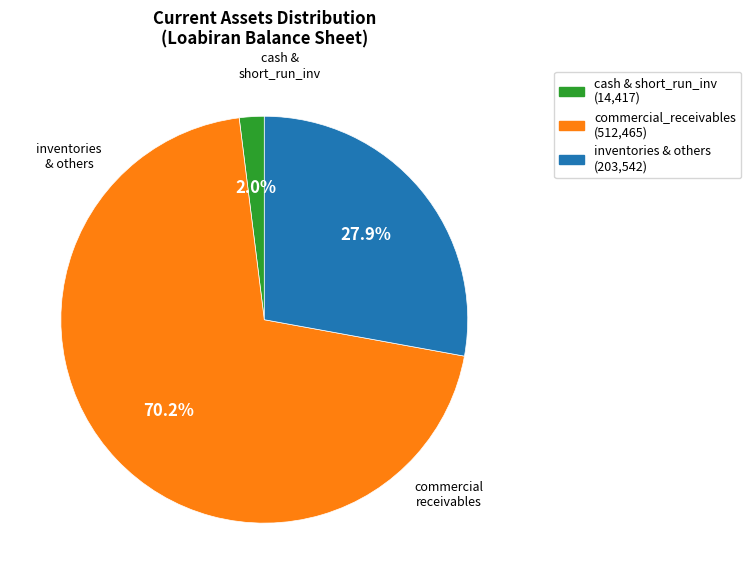

How many segments does this pie chart have?

3